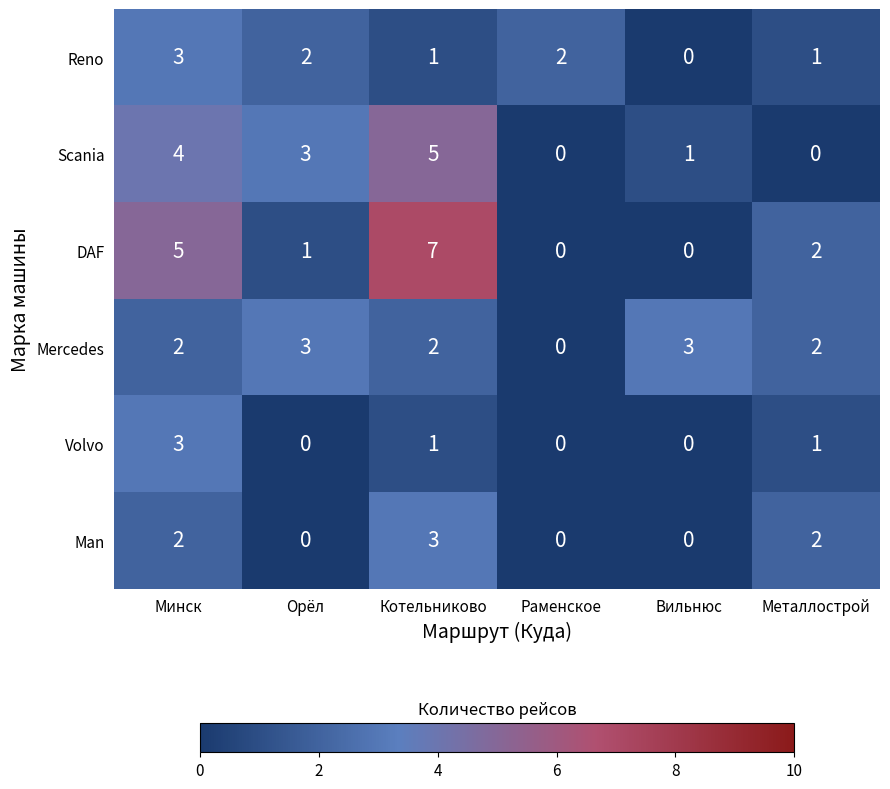

The value of Reno at Орёл is 2. True or false?

True